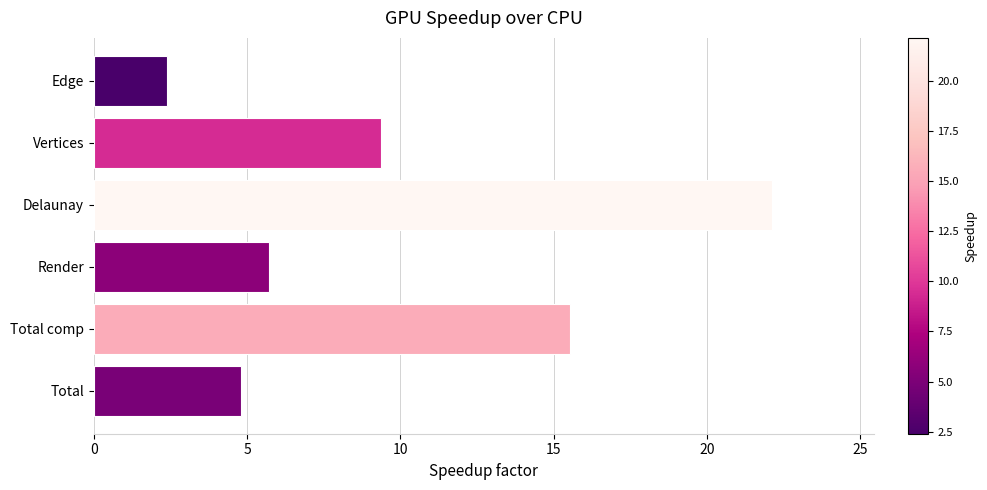

Where is the data nearest to the value 12?

Vertices